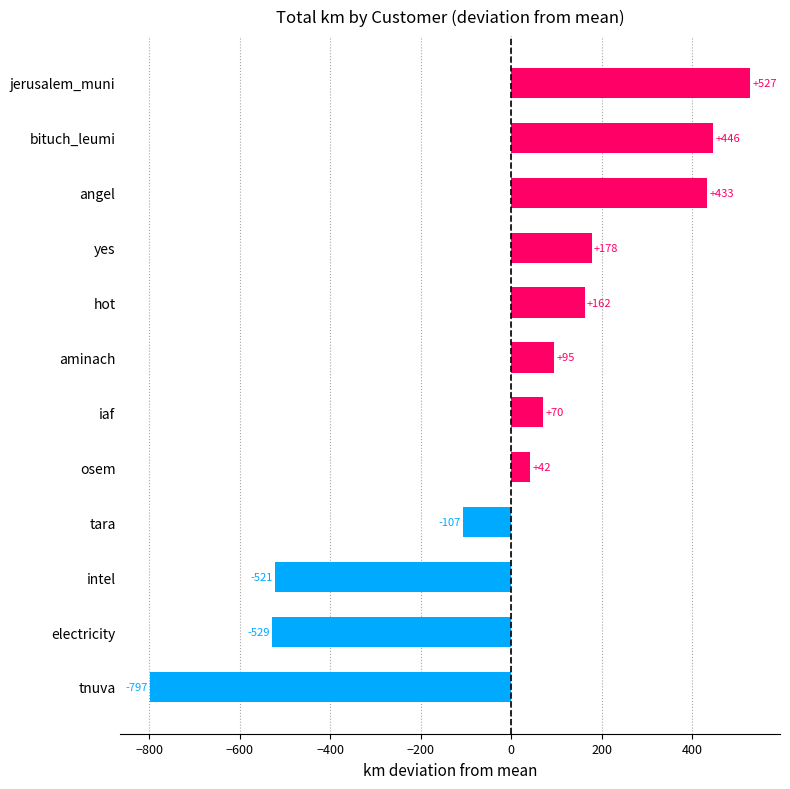

Where is the data nearest to the value -134?

tara